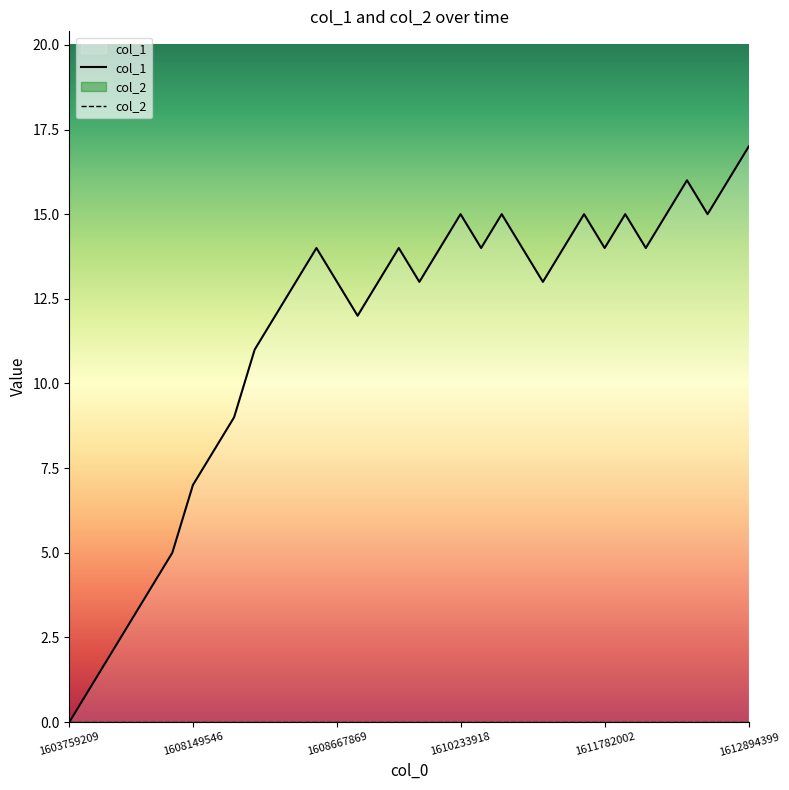

Which series has the widest spread of values?

col_1